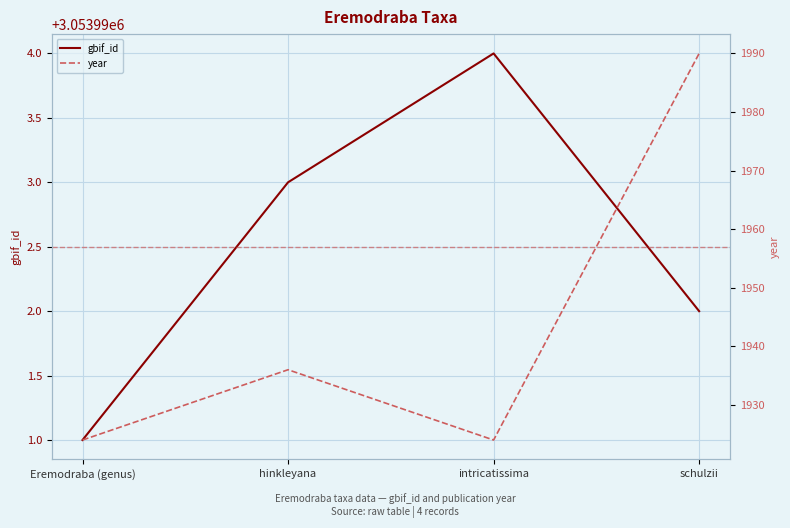

The value of gbif_id at Eremodraba (genus) is 1449092. True or false?

False